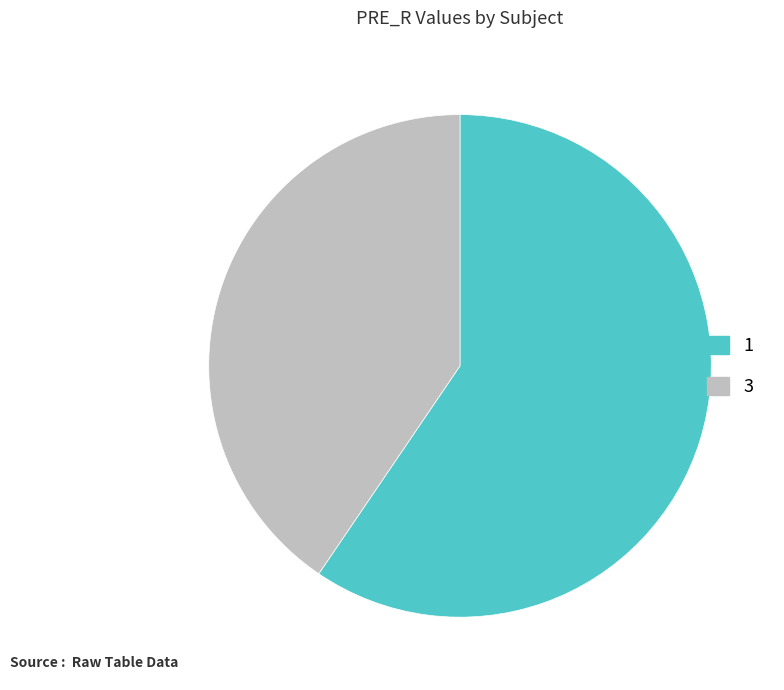

What is the ratio of the value at 3 to the value at 1?

0.7